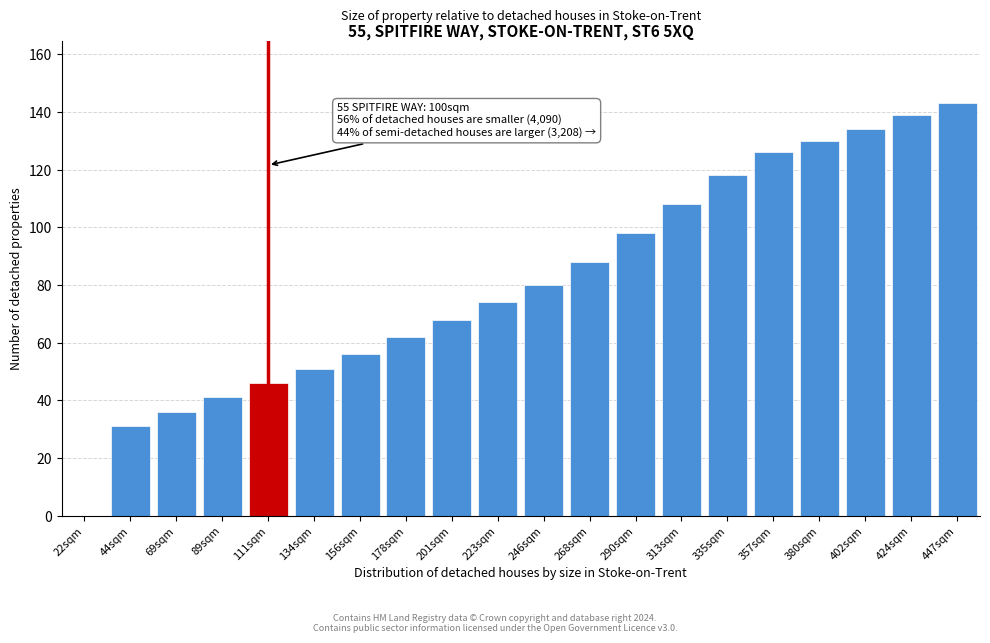

Reading left to right, extract all data points from this chart.

22sqm=0	44sqm=31	69sqm=36	89sqm=41	111sqm=46	134sqm=51	156sqm=56	178sqm=62	201sqm=68	223sqm=74	246sqm=80	268sqm=88	290sqm=98	313sqm=108	335sqm=118	357sqm=126	380sqm=130	402sqm=134	424sqm=139	447sqm=143